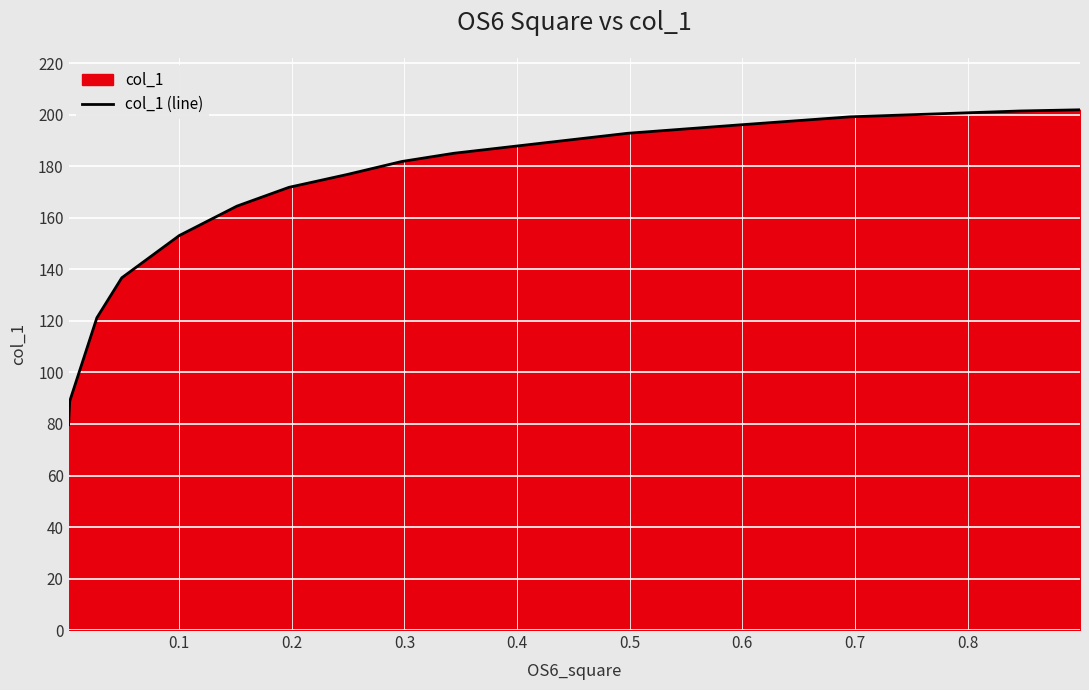

How many lines are shown in the chart?

1